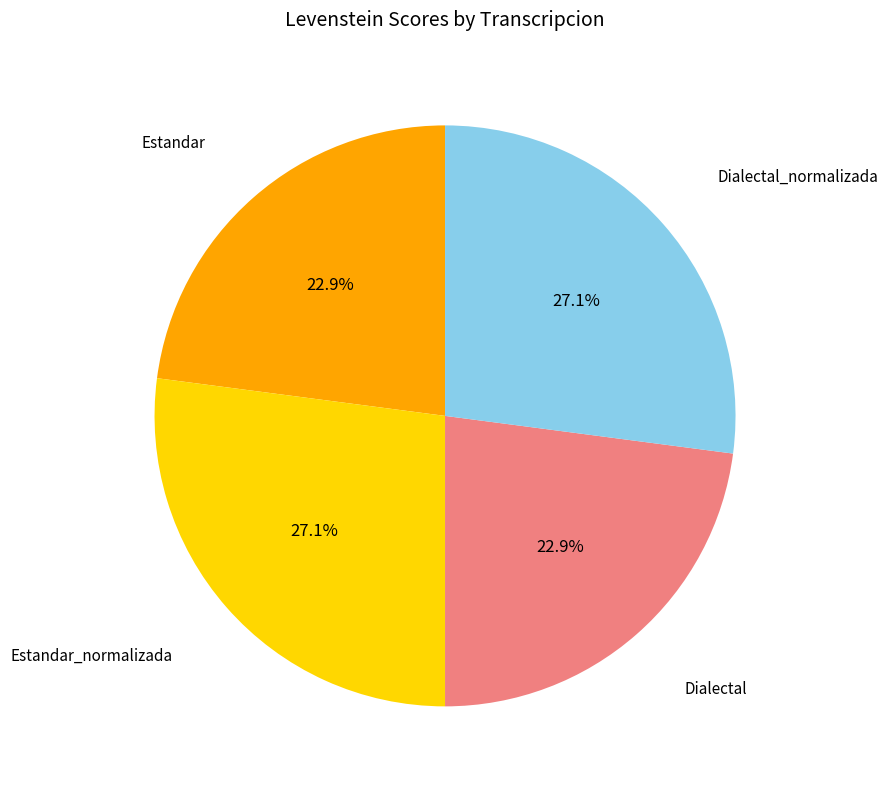

Is there any slice that represents more than half of the pie?

No